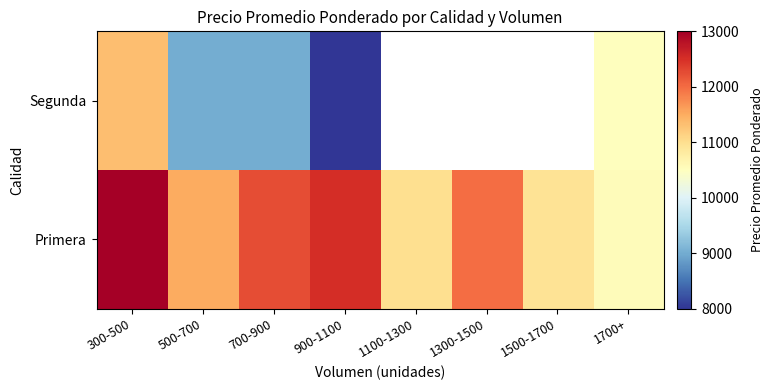

At which label does Segunda first exceed 10500?

300-500